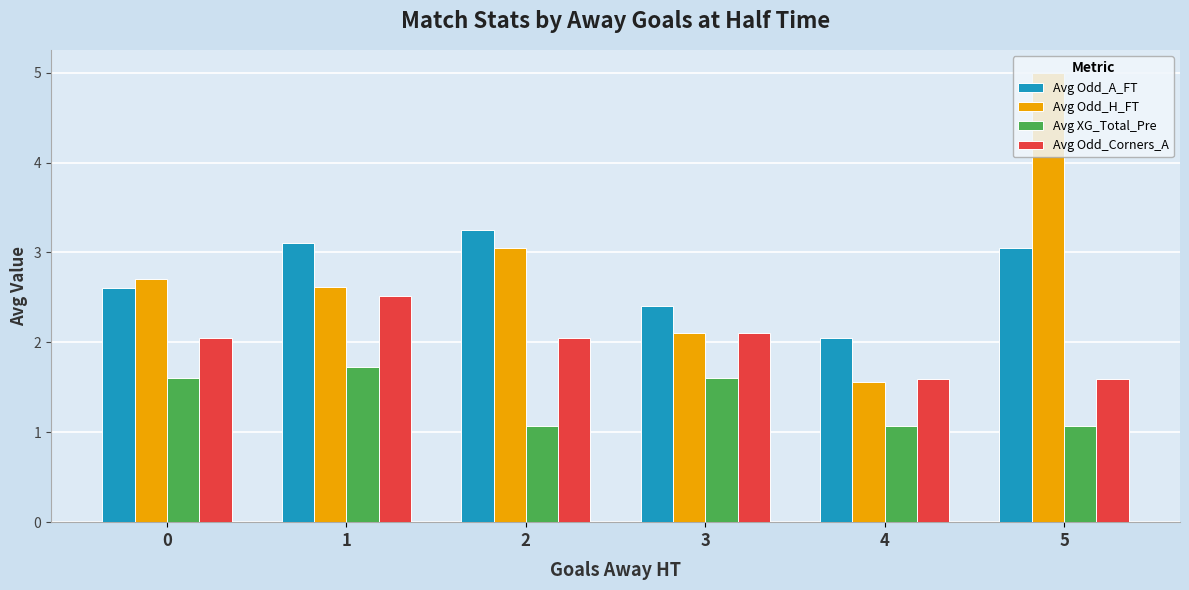

What are all the series names shown in the legend?

Avg Odd_A_FT, Avg Odd_H_FT, Avg XG_Total_Pre, Avg Odd_Corners_A